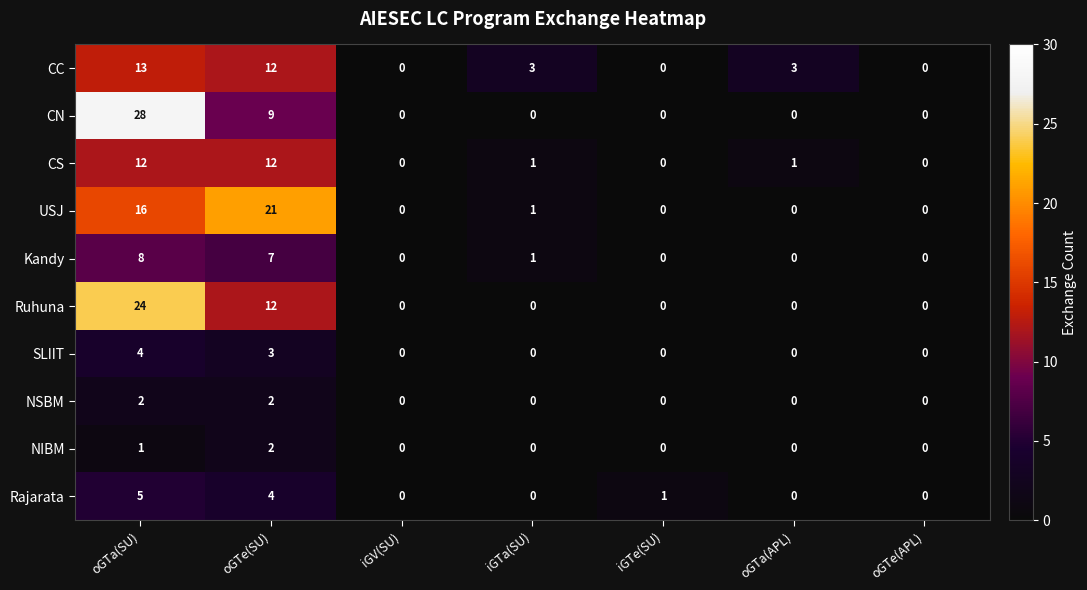

Which series changed the most between iGTe(SU) and oGTe(APL)?

Rajarata